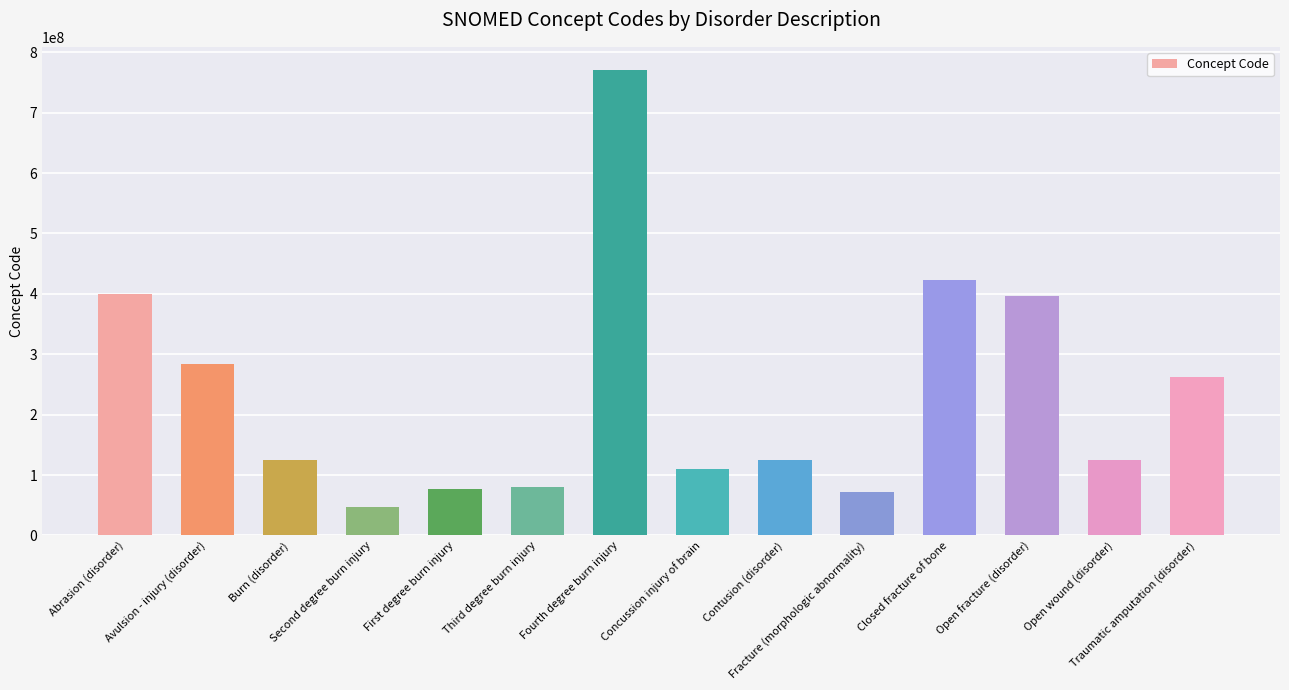

What is the value of the 12th bar from the left?

397181002